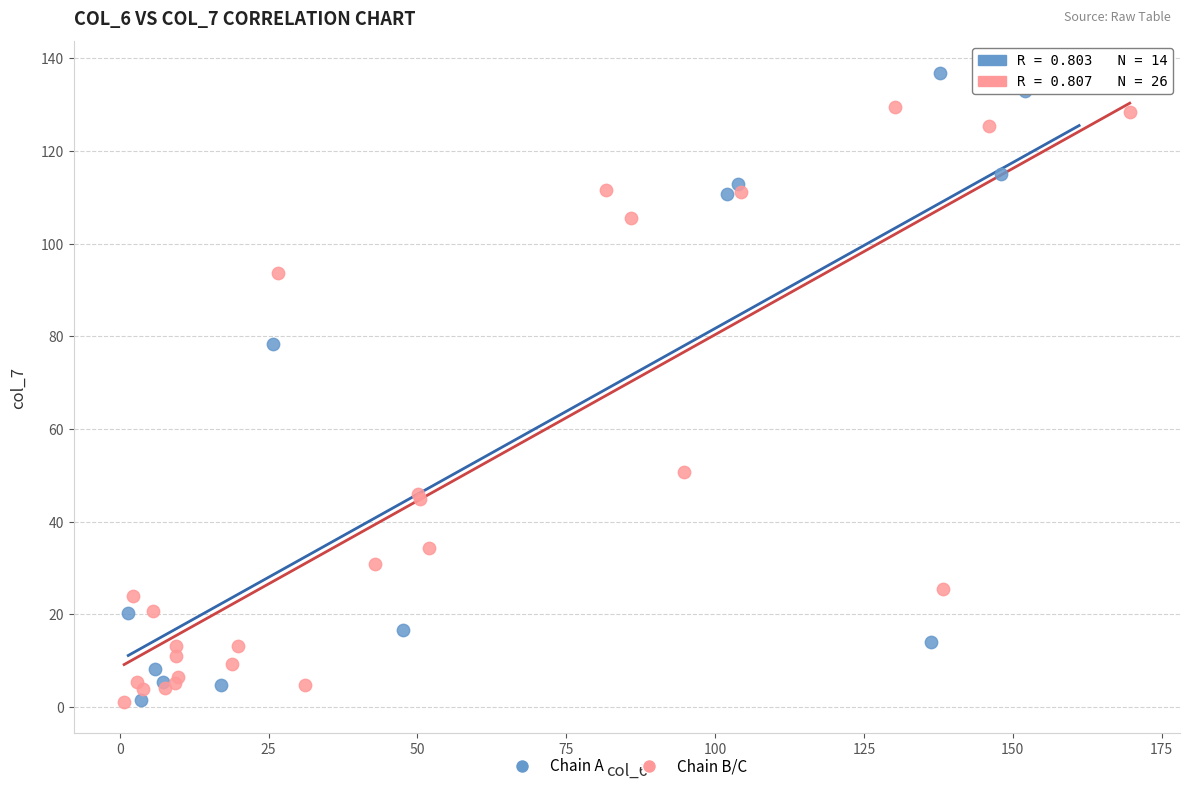

What are all the series names shown in the legend?

Chain A, Chain B/C